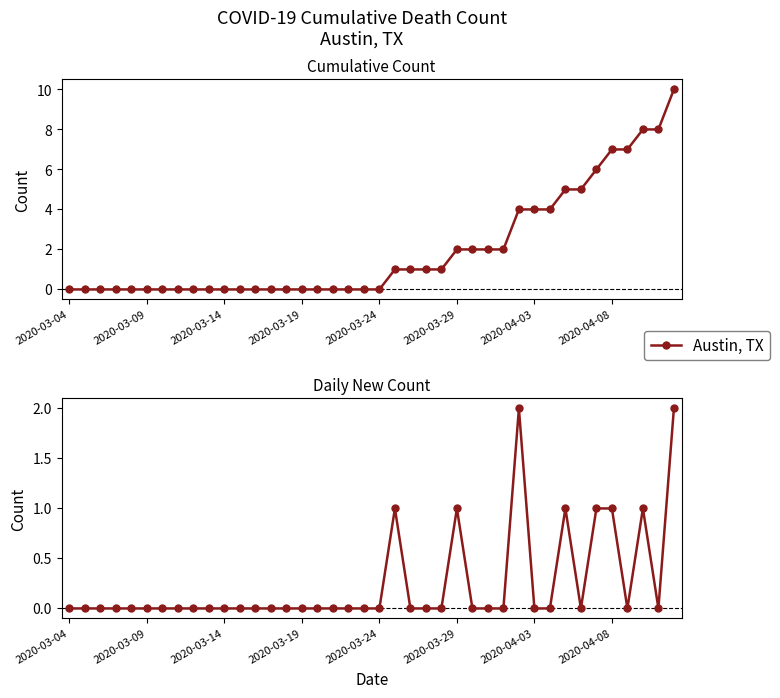

How many lines are shown in the chart?

1